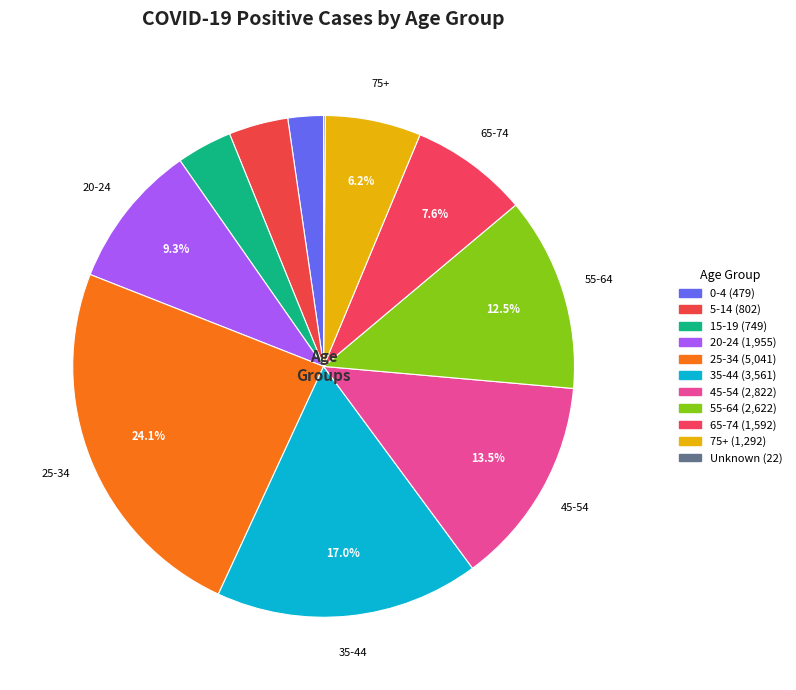

Does Unknown account for over 50% of the chart?

No